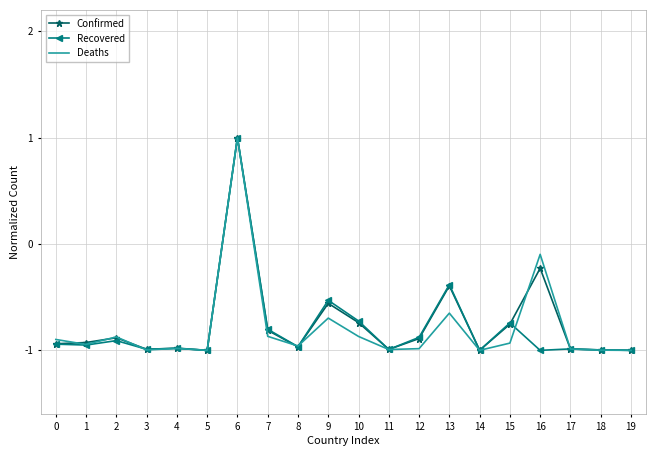

True or false: Recovered has a value of -0.8 at 7.

True